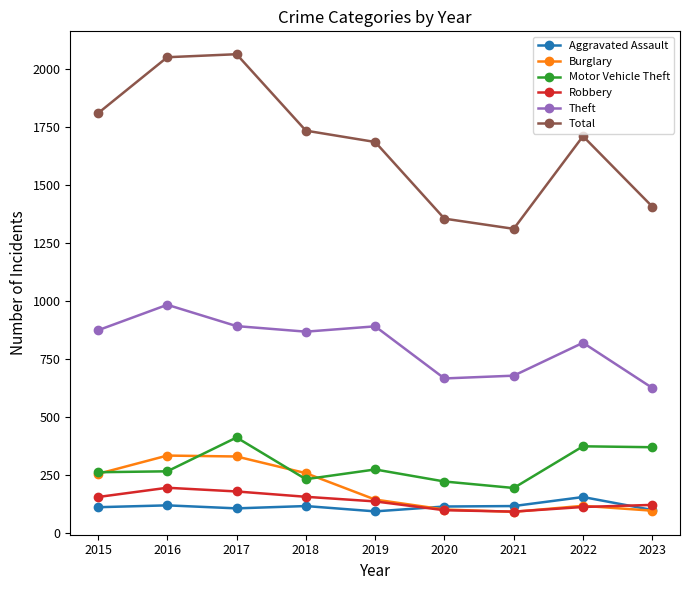

Read the Total value at 2018, to the nearest 50.

1750